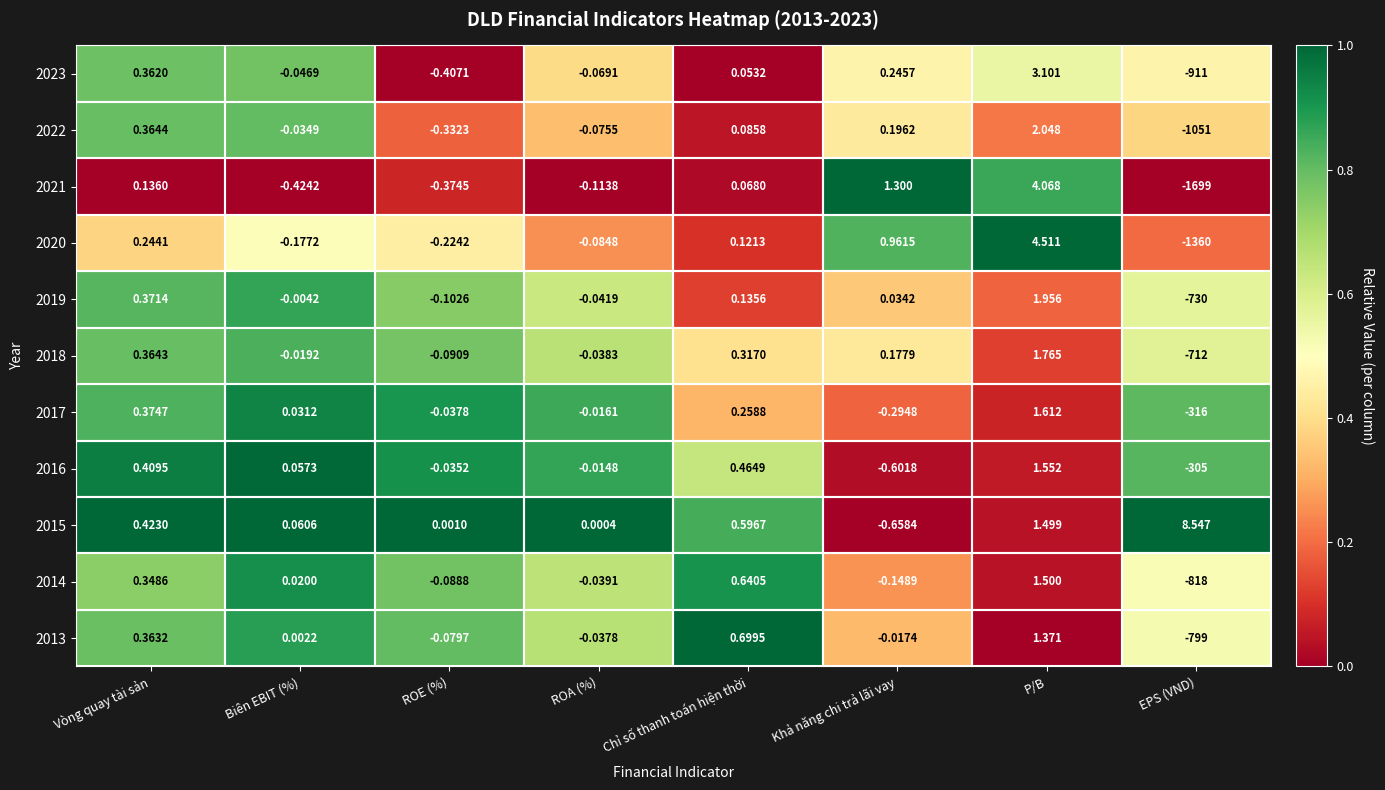

Is the value of 2017 at Khả năng chi trả lãi vay greater than the value of 2018 at Khả năng chi trả lãi vay?

No